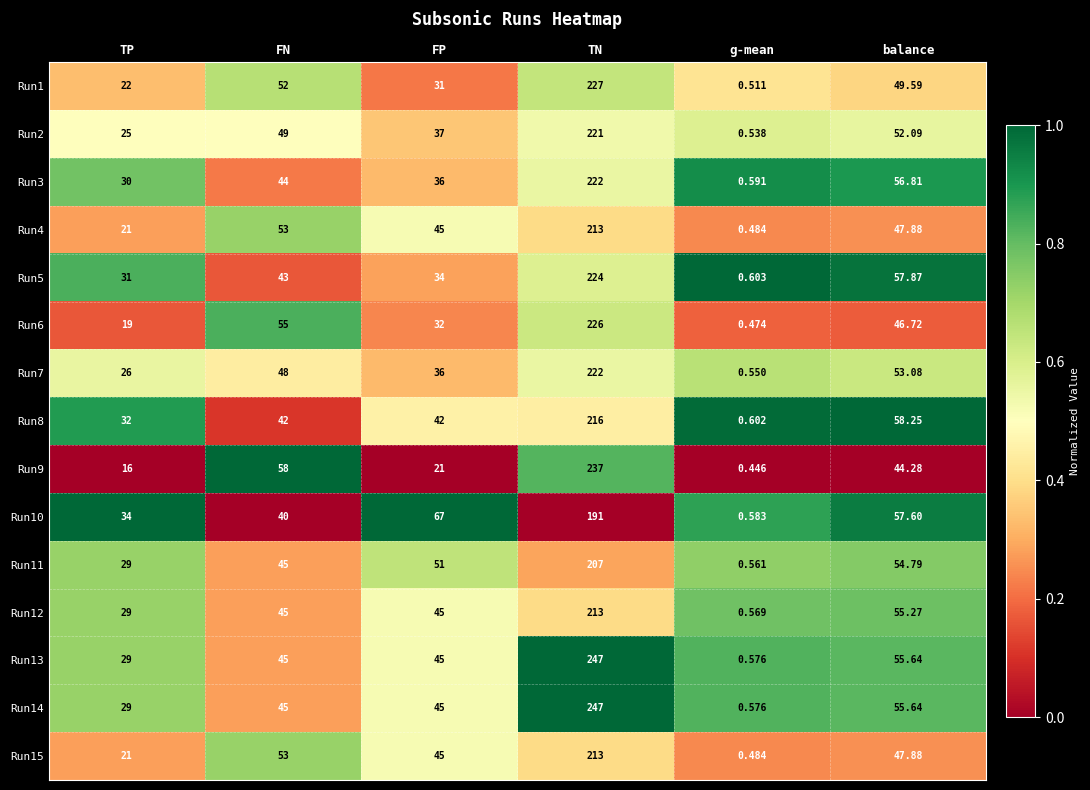

At which label does Run13 reach its peak?

TN